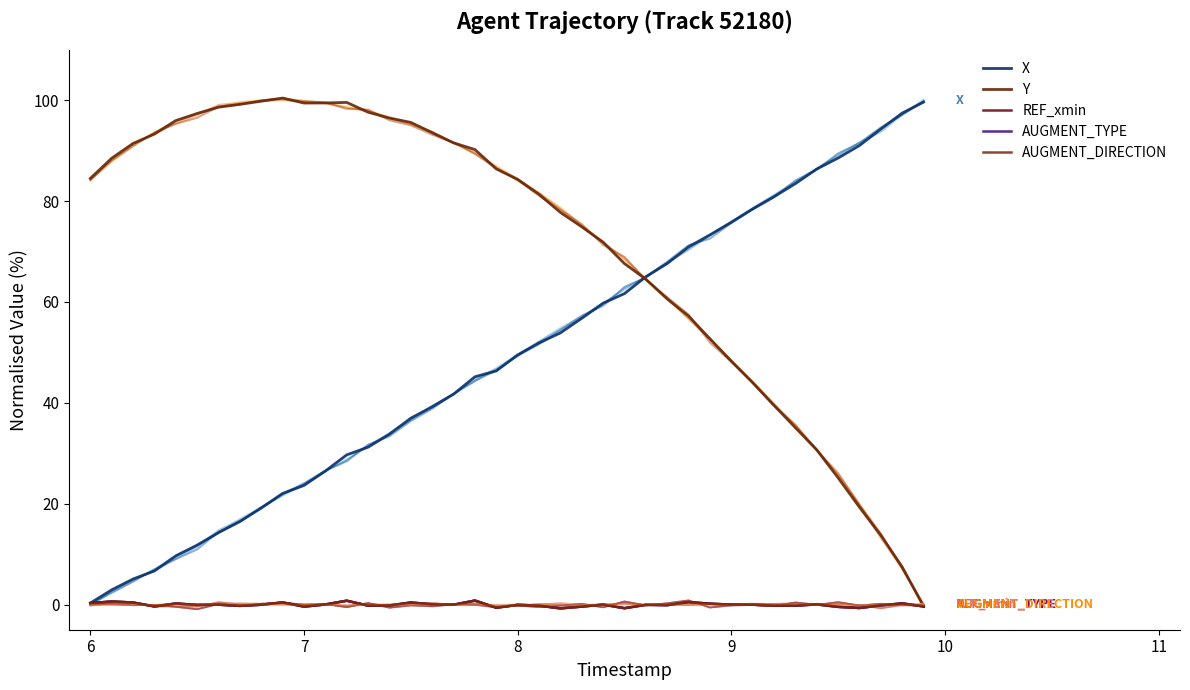

What is the maximum value for AUGMENT_DIRECTION?

0.8